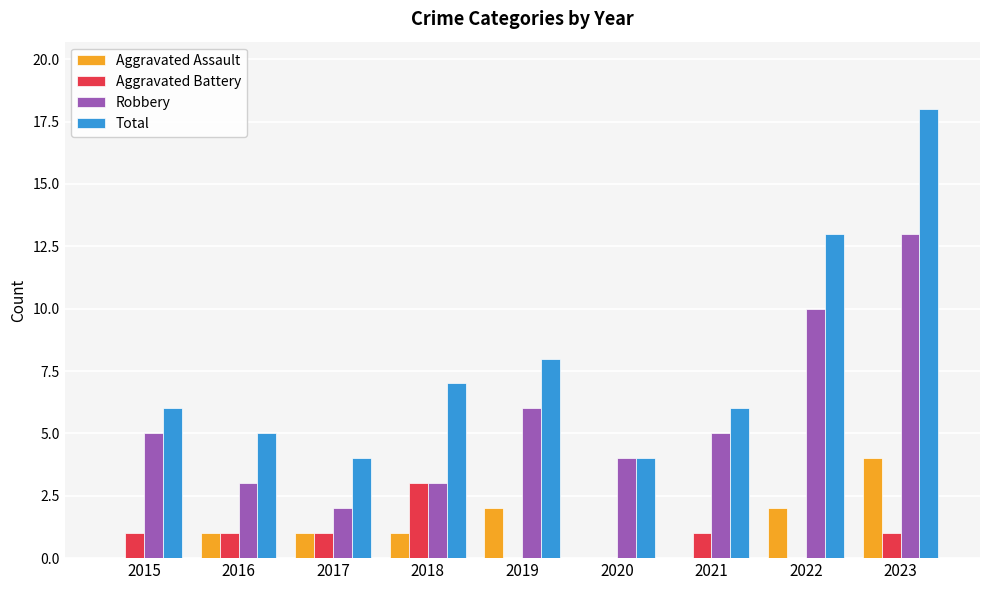

Between 2021 and 2022, which series saw the biggest shift?

Total